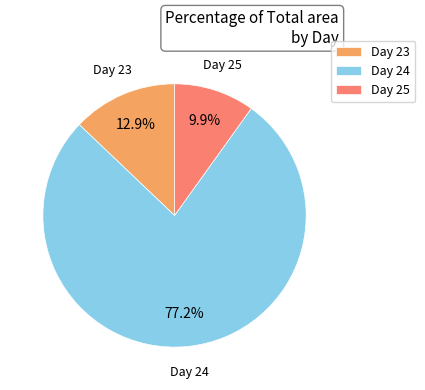

What is the largest slice in the pie chart?

Day 24